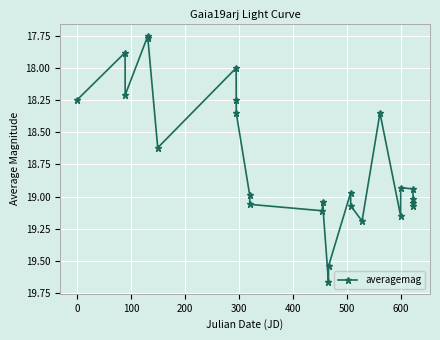

True or false: there are more than 0 points higher than both neighbors.

True